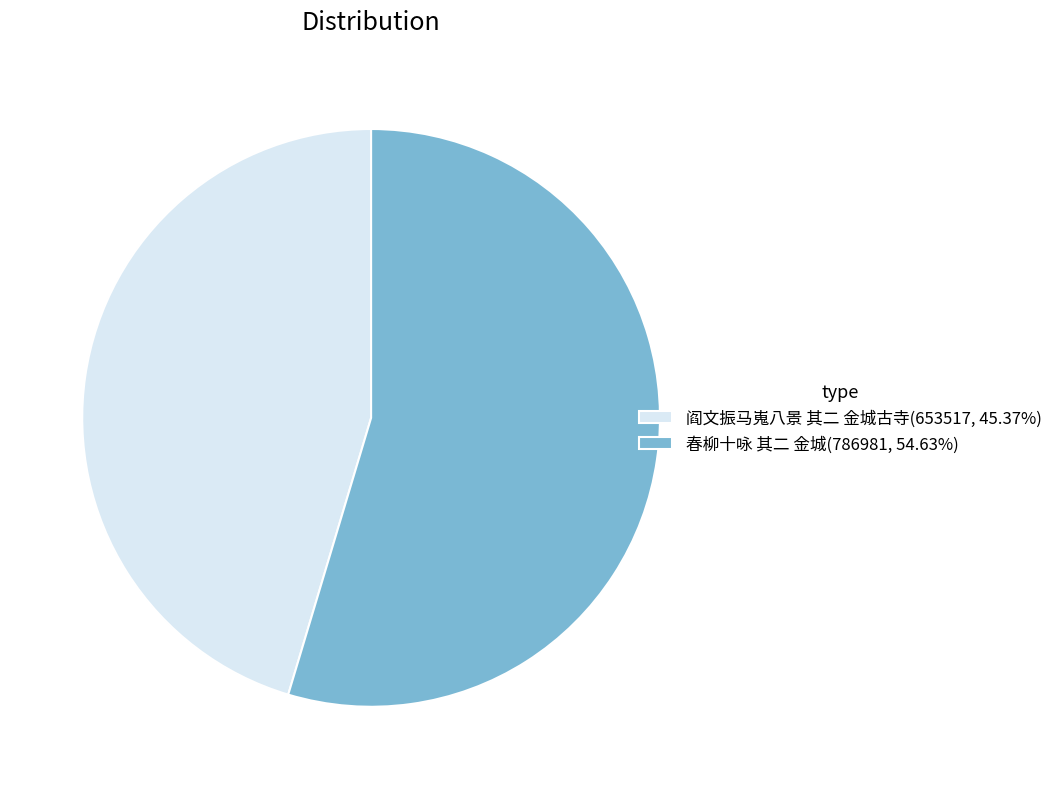

True or false: 春柳十咏 其二 金城 accounts for 55% of the total.

True